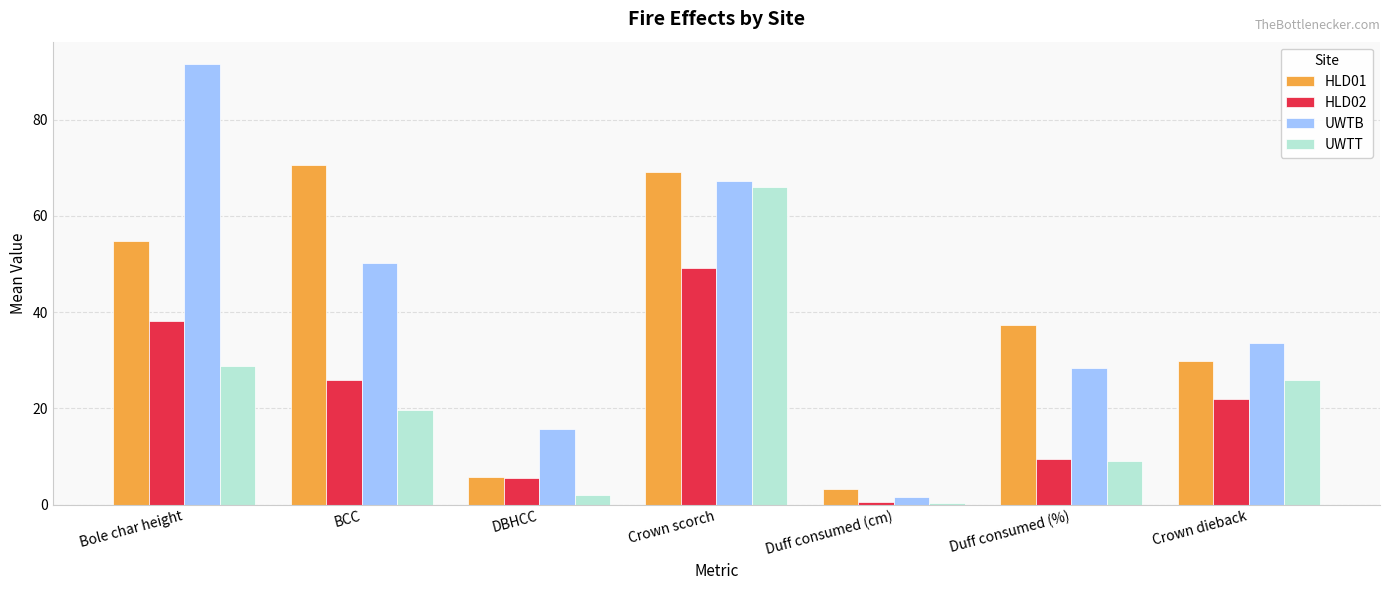

What is the label of the 5th bar from the left?

Duff consumed (cm)